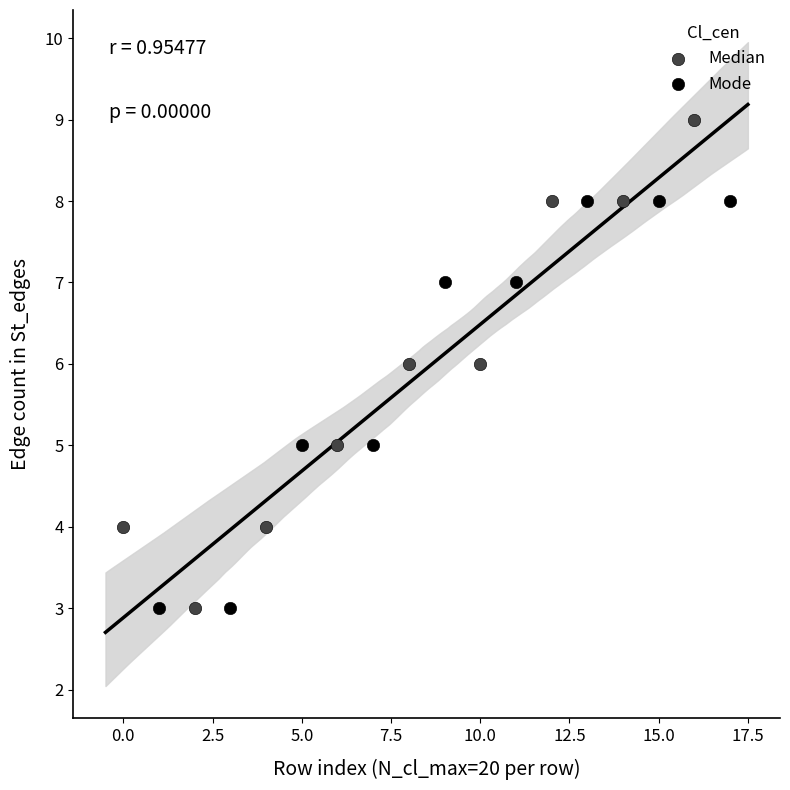

Which series reaches the maximum Y coordinate?

Median